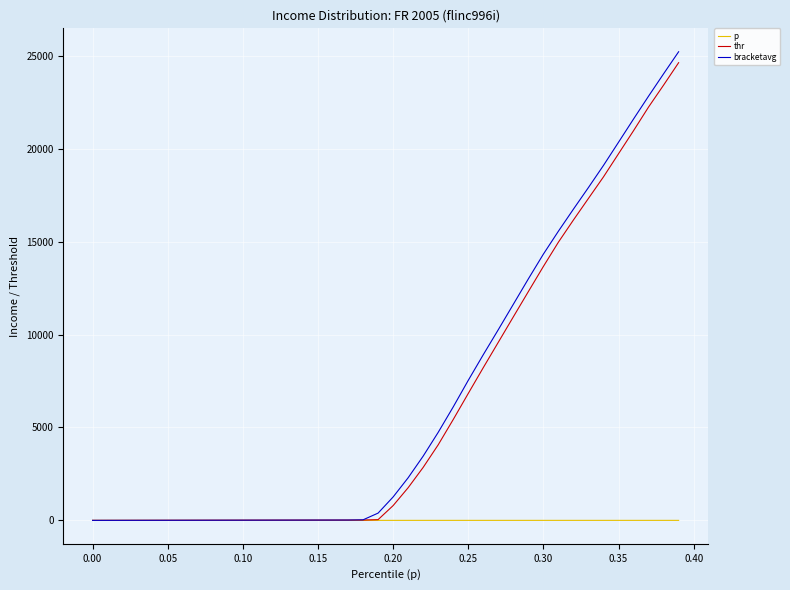

Which series has the largest range (max minus min)?

bracketavg